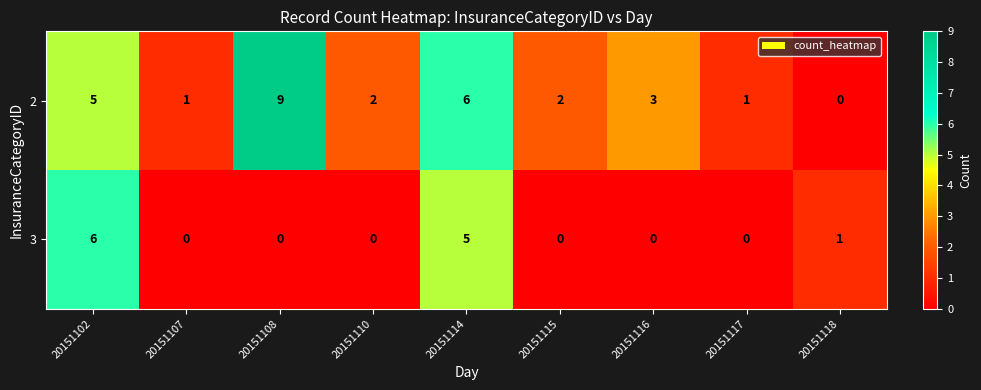

At how many categories does at least one series exceed 4?

3